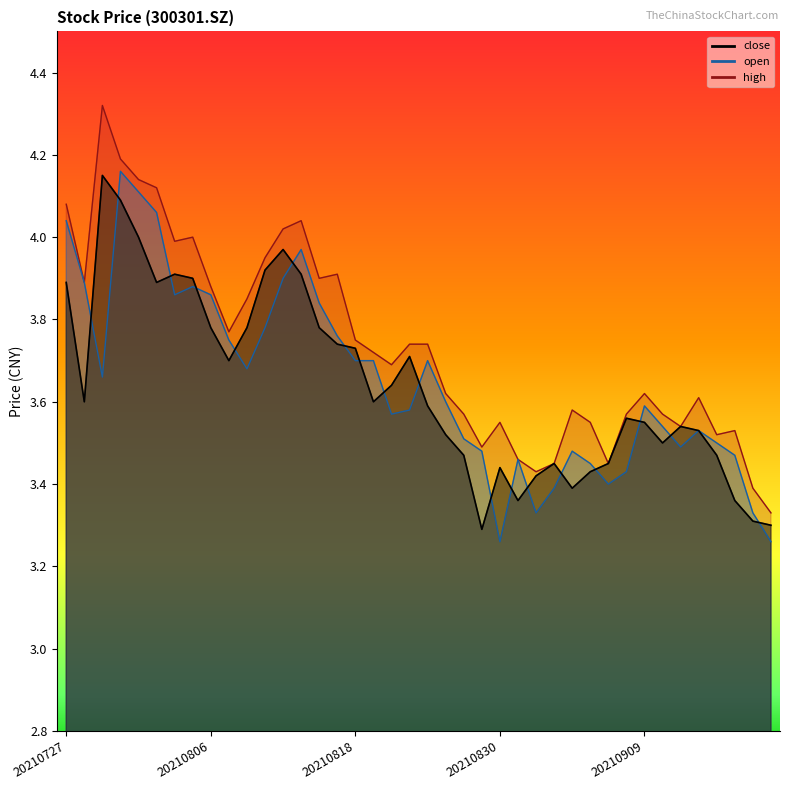

How many lines are shown in the chart?

3